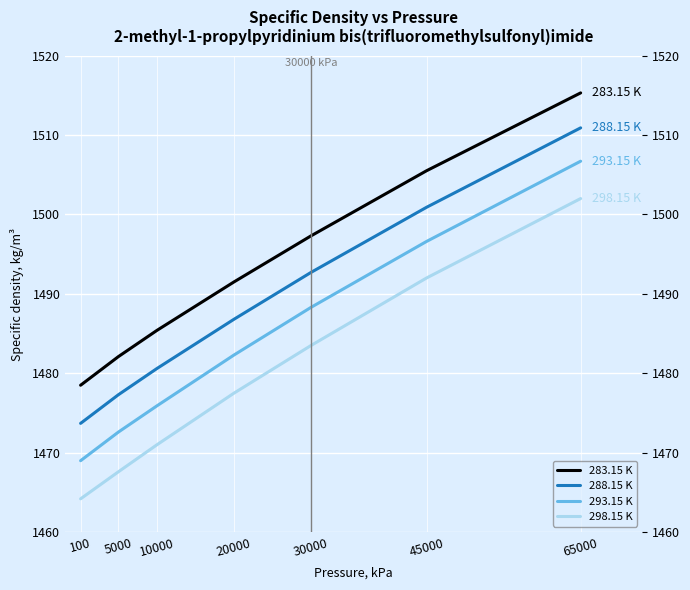

What is the value of the 293.15 K point at the 1st from the left?

1469.0